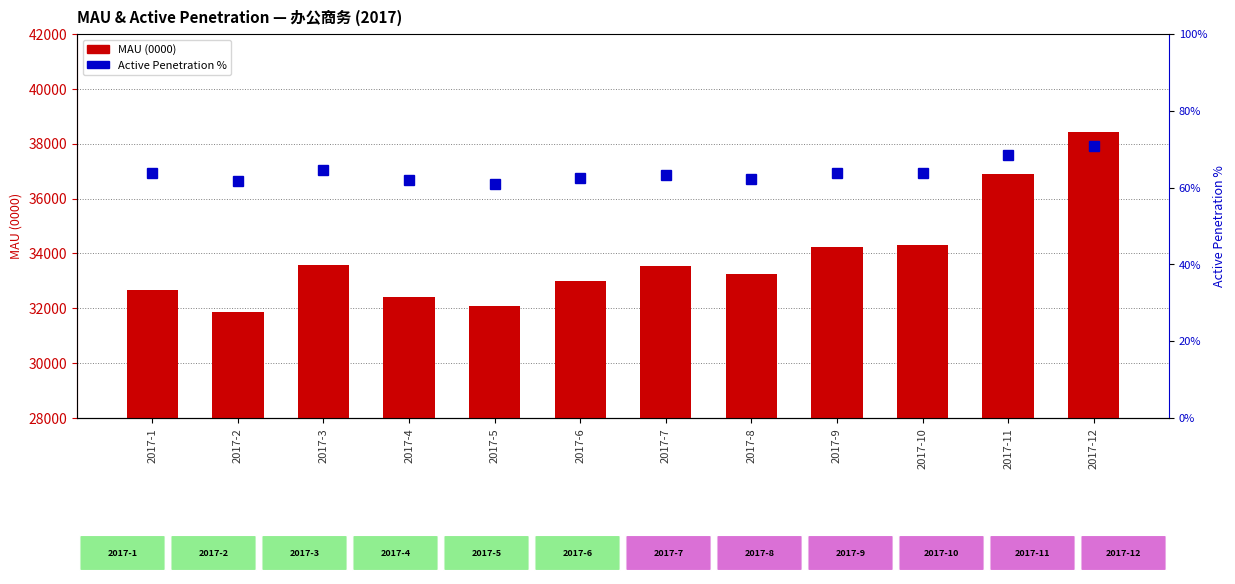

True or false: MAU (0000) has a value of 36911.2 at 2017-11.

True